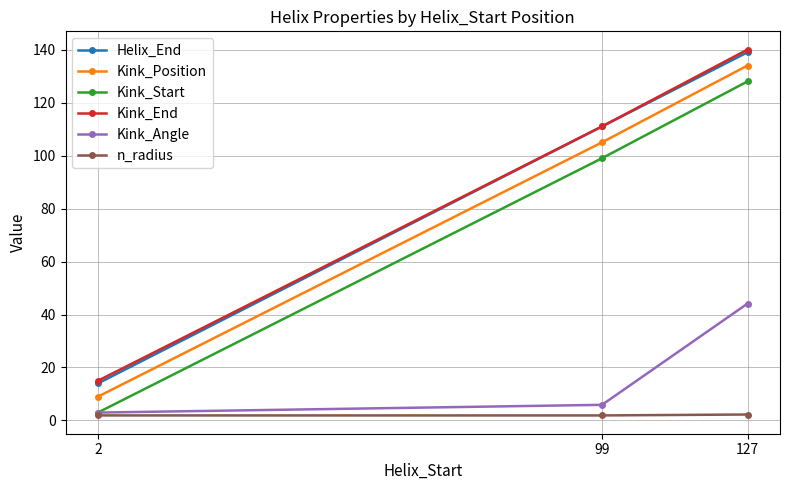

What is the greatest value displayed?

140.0